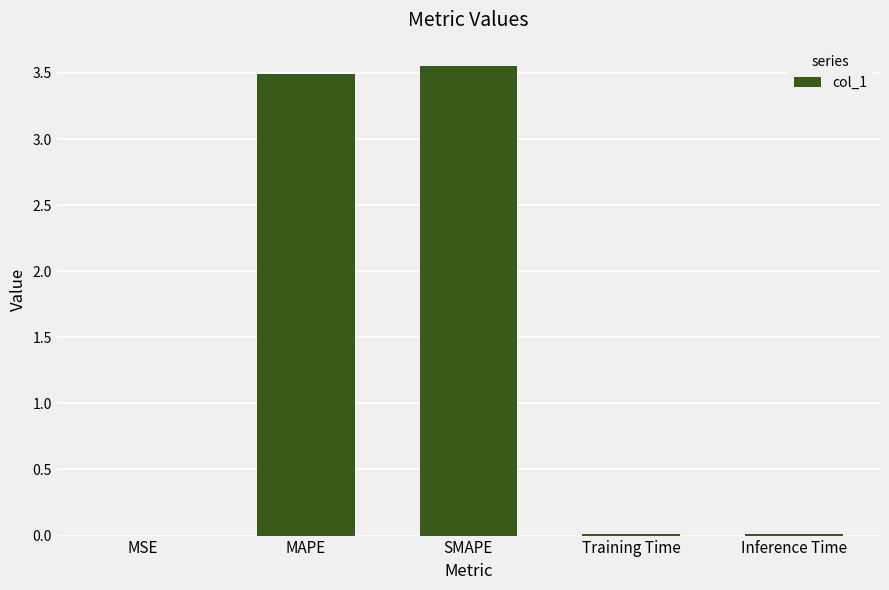

Are the bars horizontal?

No